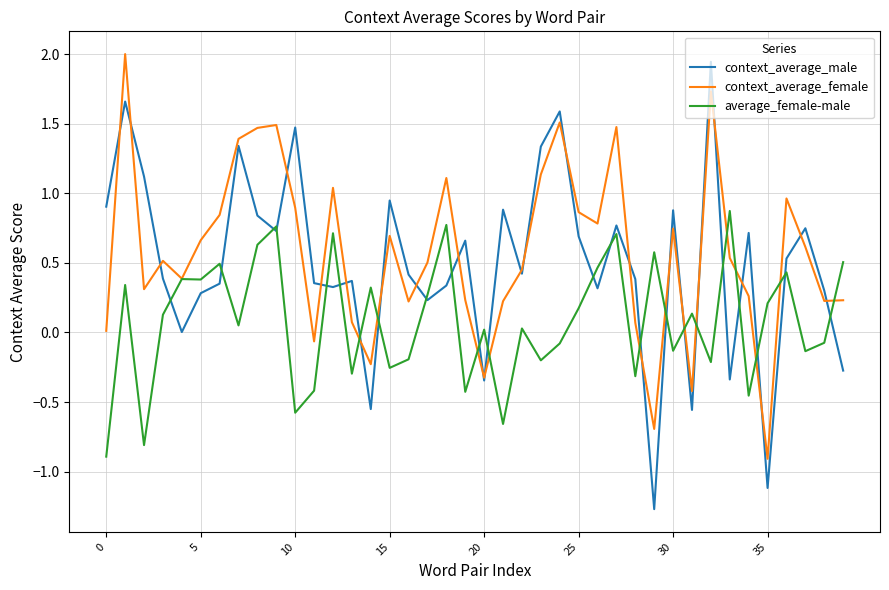

What is the greatest value displayed?

2.0